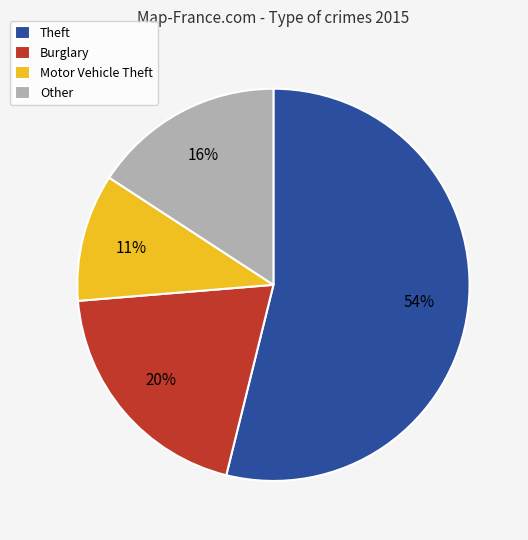

Do Burglary and Theft together represent more than half of the pie?

Yes